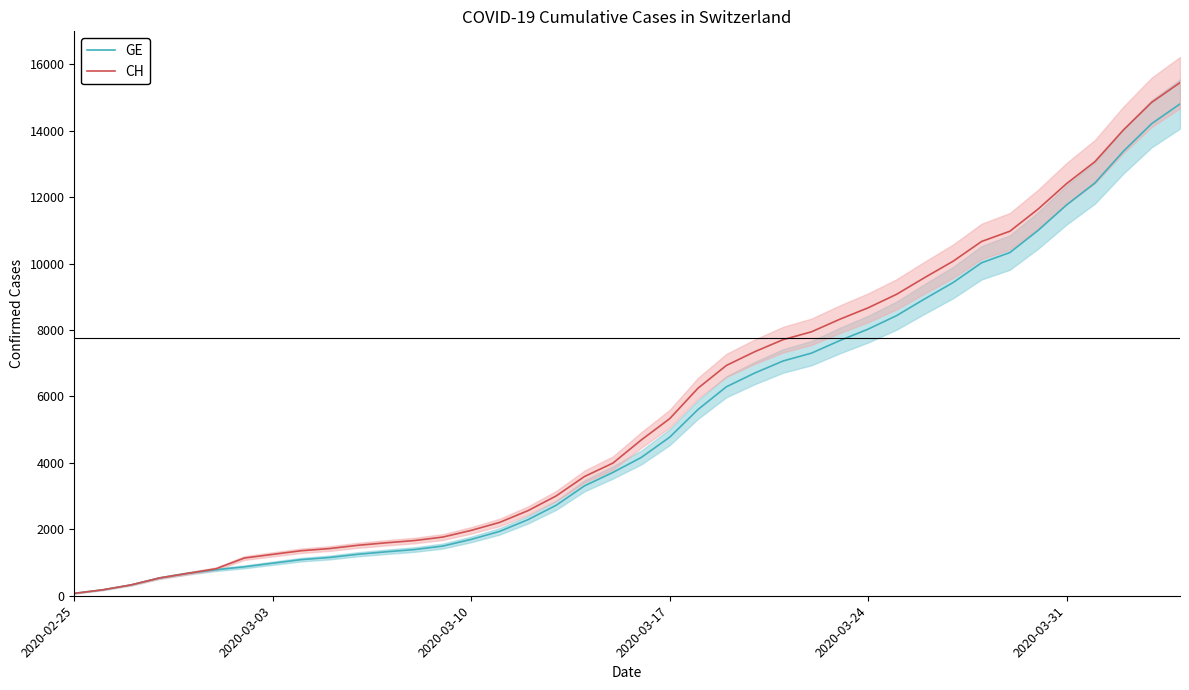

What is the maximum value for CH?

15450